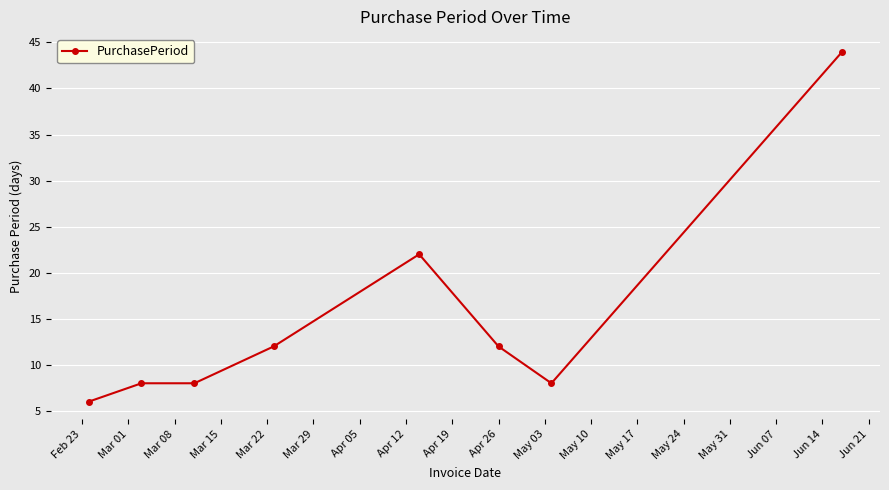

What is the greatest value displayed?

44